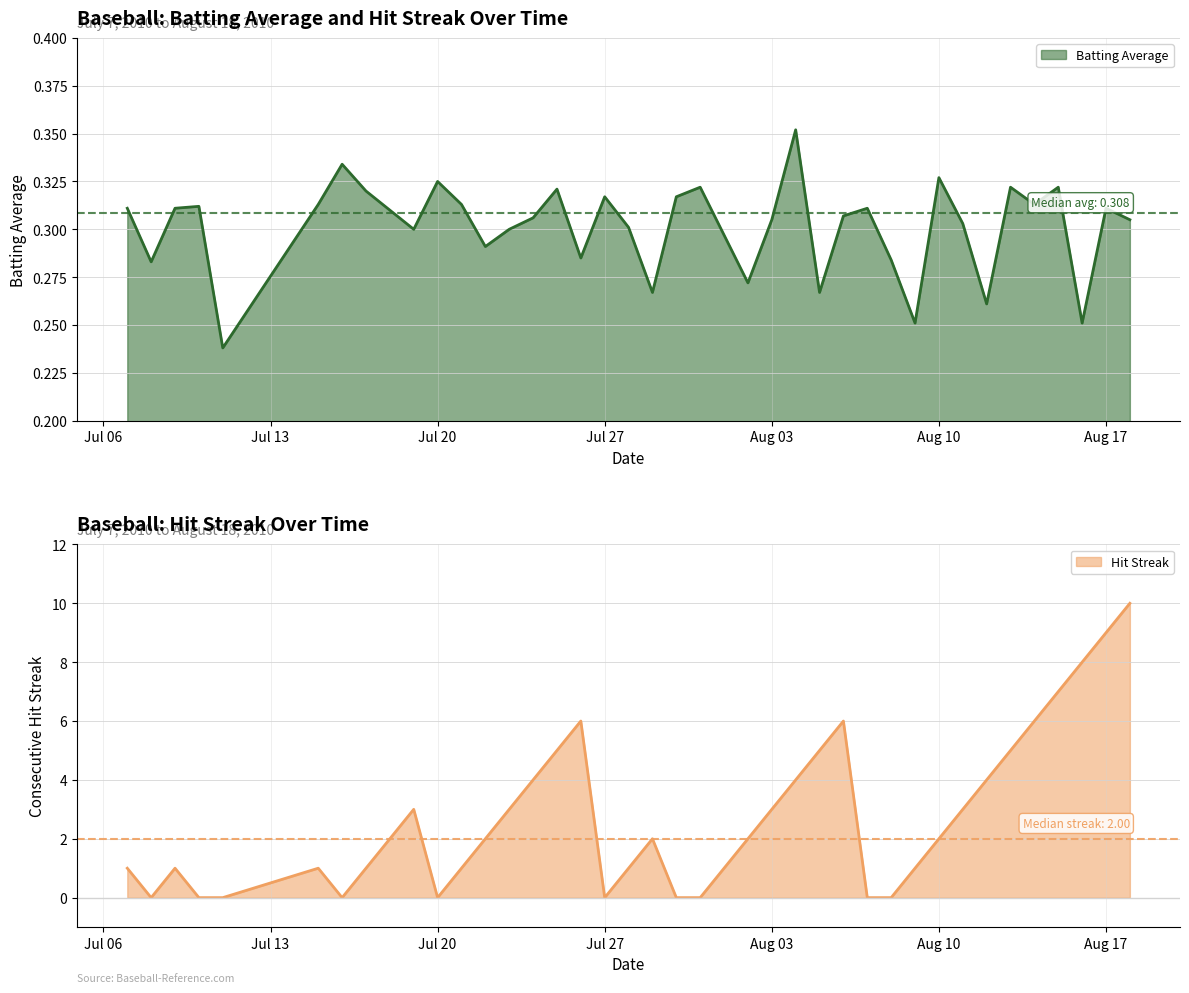

Count the number of categories in the chart.

40